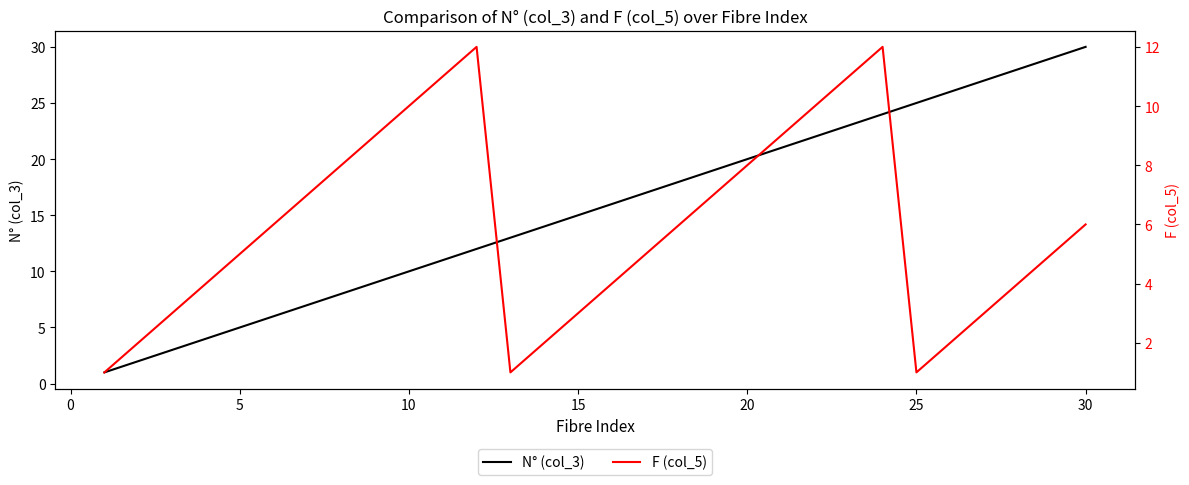

What are all the series names shown in the legend?

N° (col_3), F (col_5)